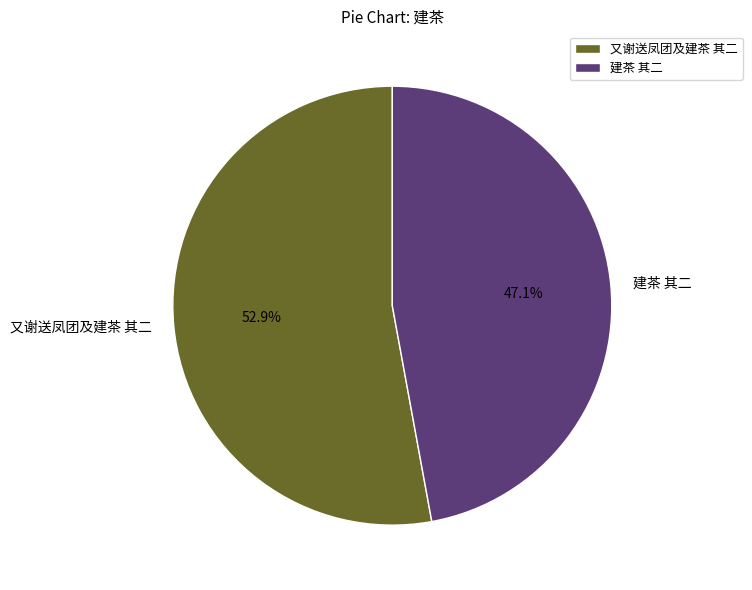

What is the largest slice in the pie chart?

又谢送凤团及建茶 其二